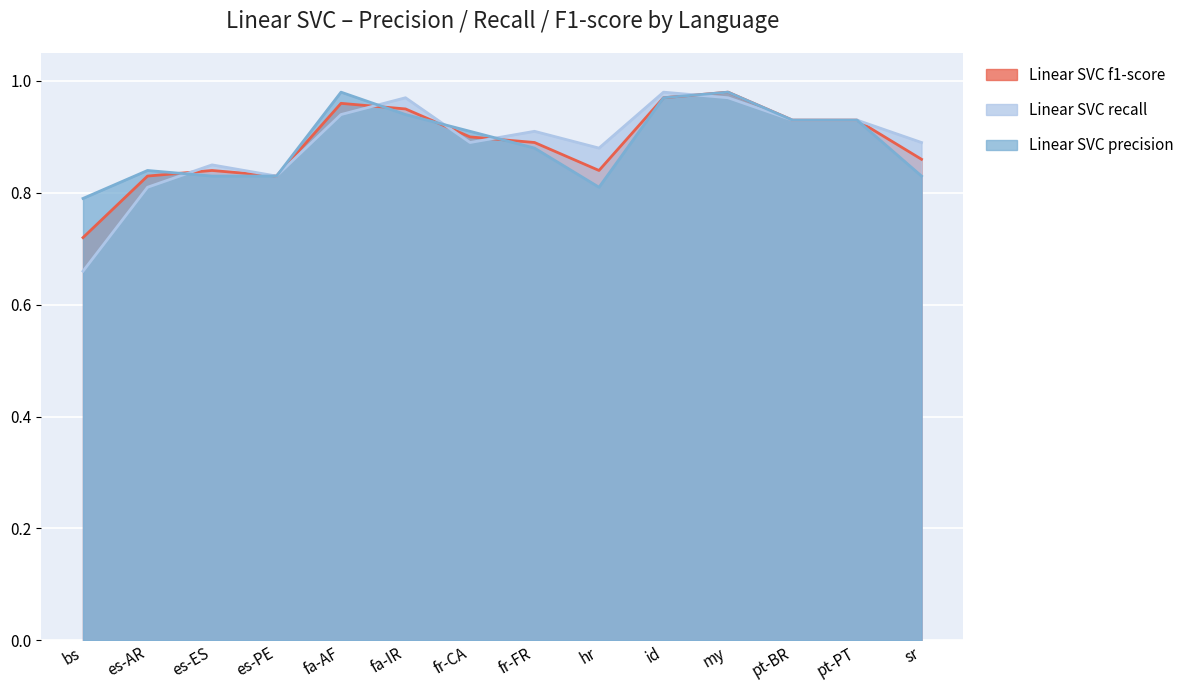

Which series ends up on top after the final intersection of Linear SVC f1-score and Linear SVC precision?

Linear SVC f1-score